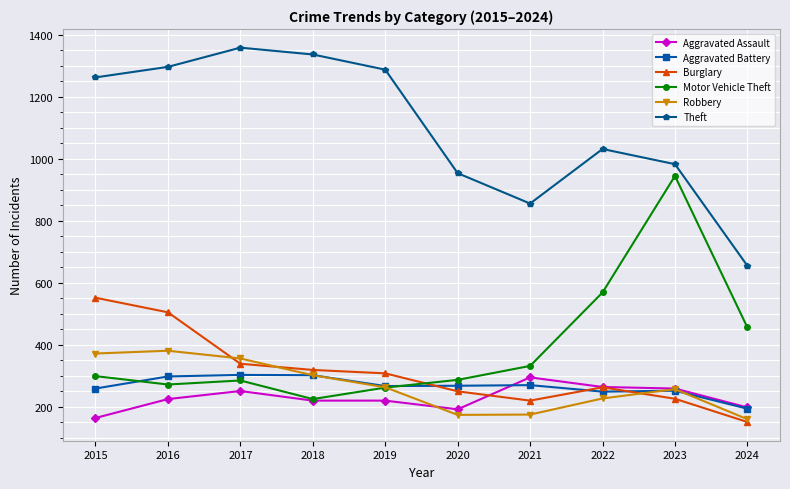

How many data points does each series have?

10